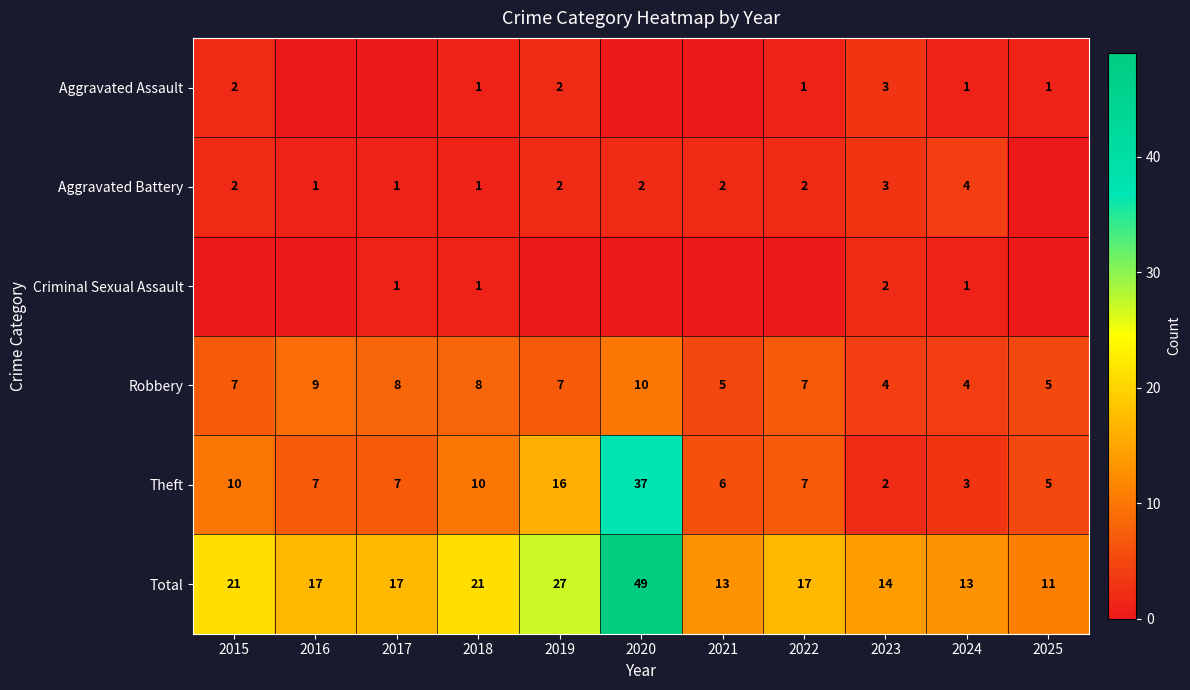

The Theft series shows 4 at 2019. True or false?

False